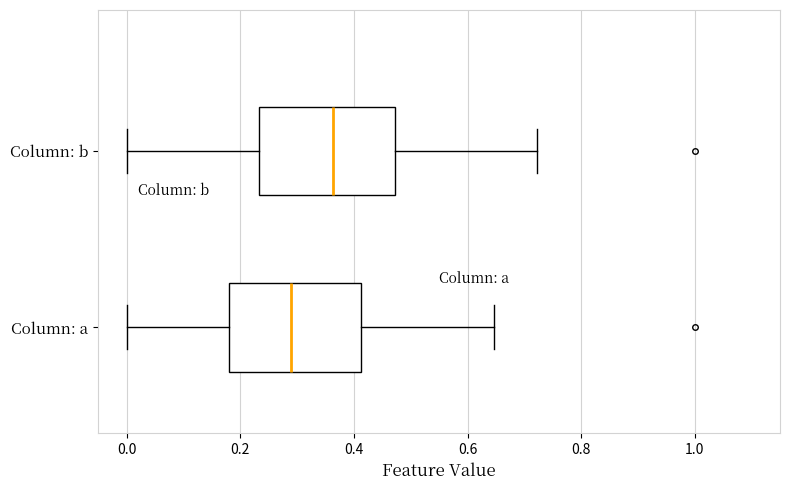

Reading bottom to top, read every box against the x-axis: the position of its median line, the range the box covers, and the ends of its whiskers. The values are not printed on the chart, so give them approximately, as read against the axis.

Column: a: median 0.28, box 0.18 to 0.42, whiskers 0.00 to 0.64
Column: b: median 0.36, box 0.24 to 0.48, whiskers 0.00 to 0.72